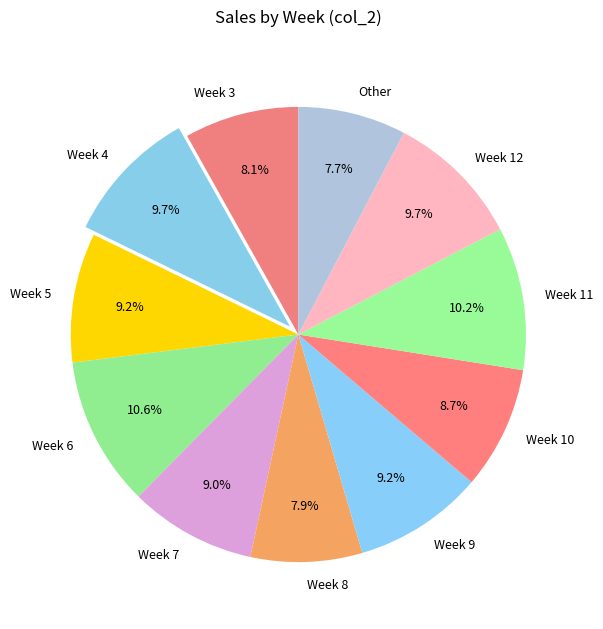

Between Week 6 and Other, which is larger?

Week 6